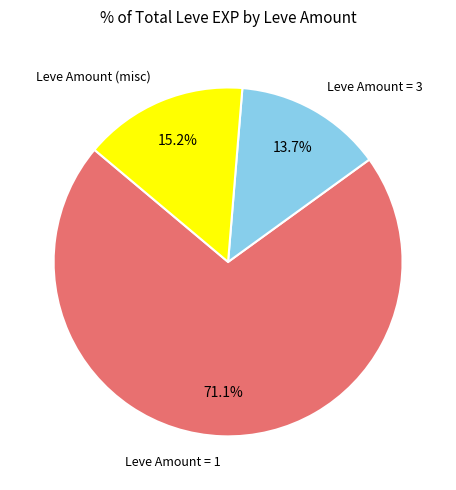

How many segments does this pie chart have?

3